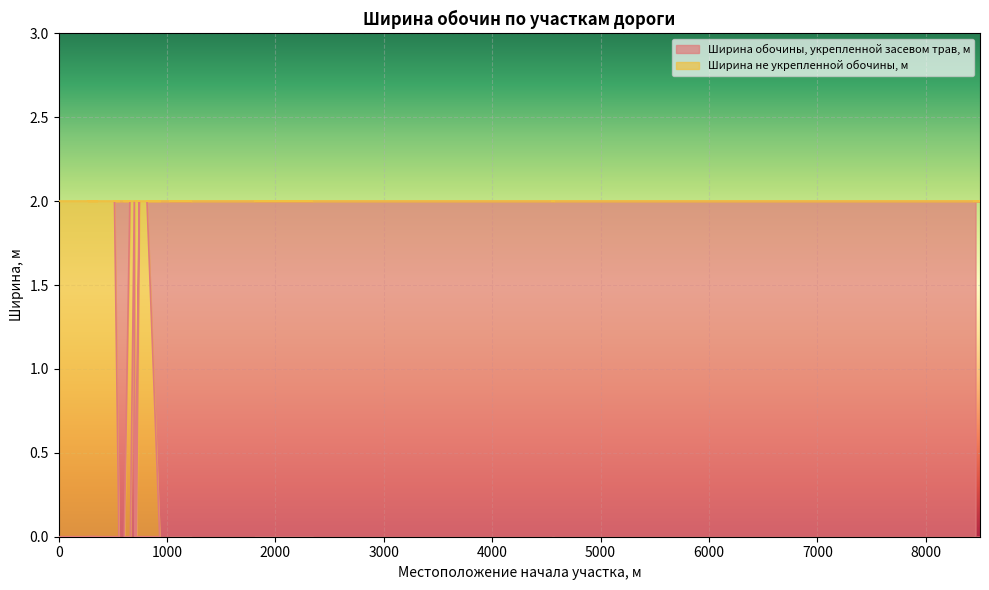

How many points are lower than both their immediate neighbors (excluding endpoints)?

1